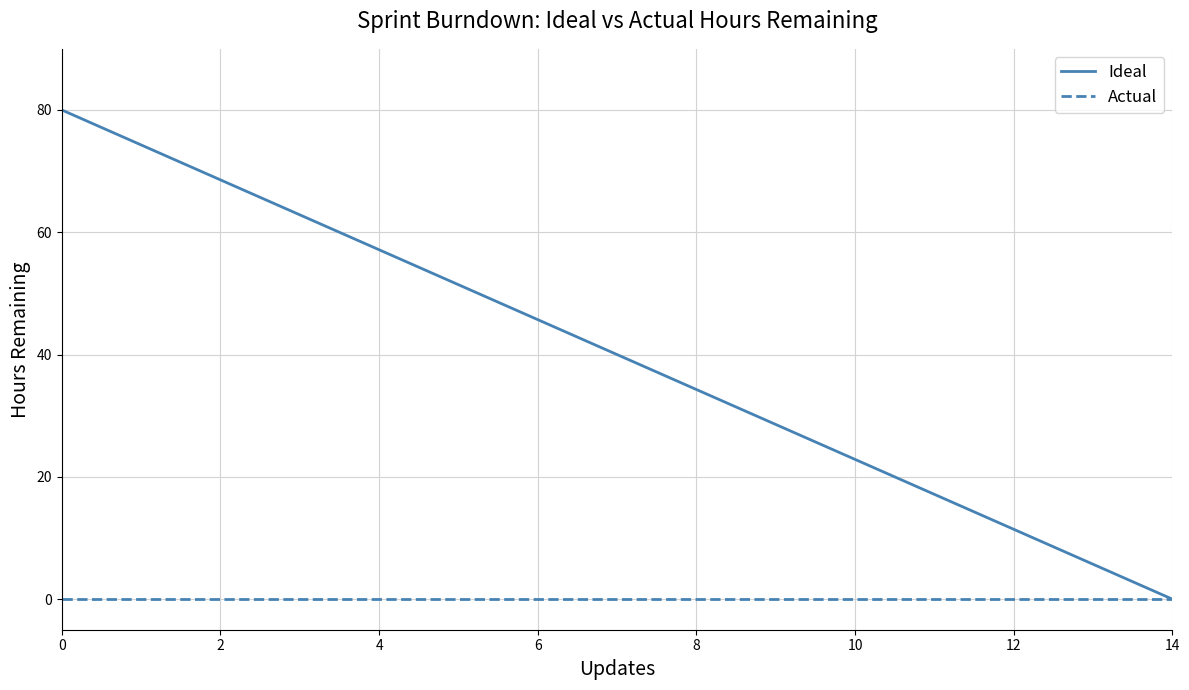

Which series has the largest range (max minus min)?

Ideal